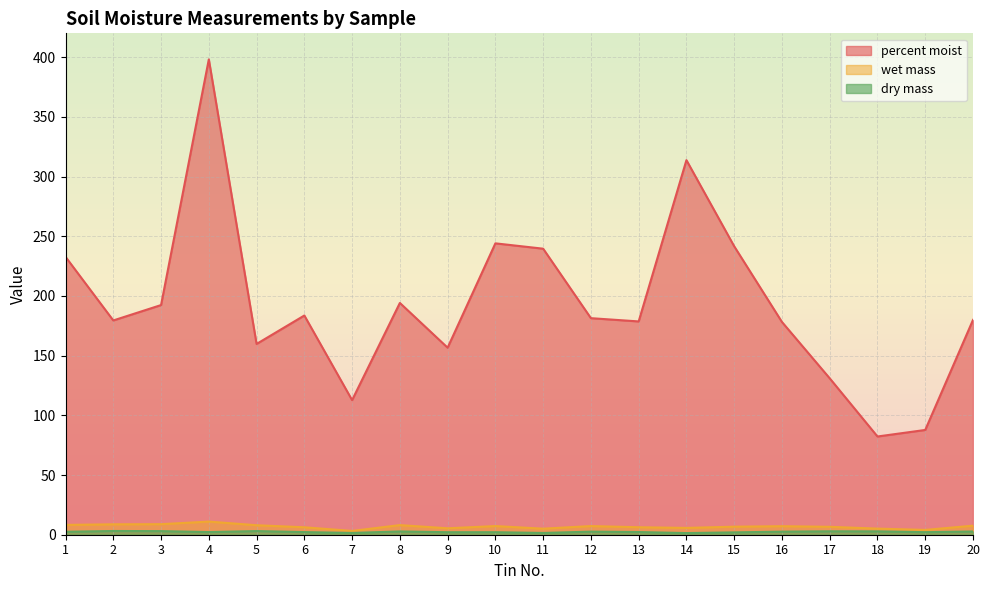

What is the sum of all percent moist values?

3868.2